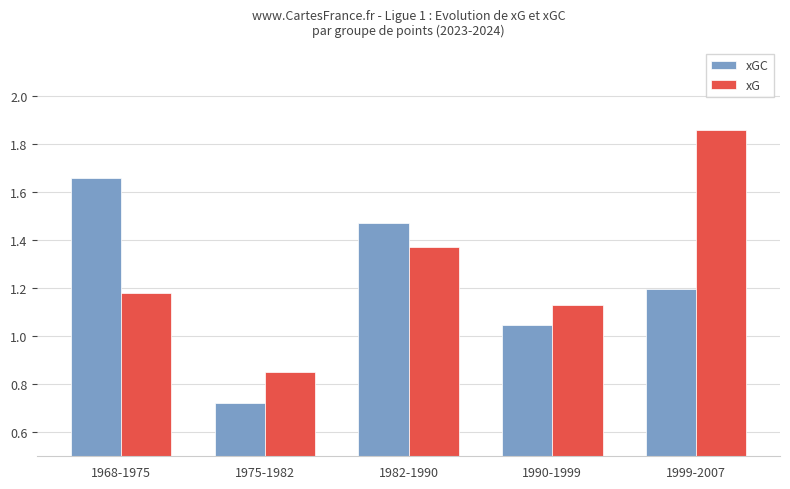

How many bars are there in each group?

2